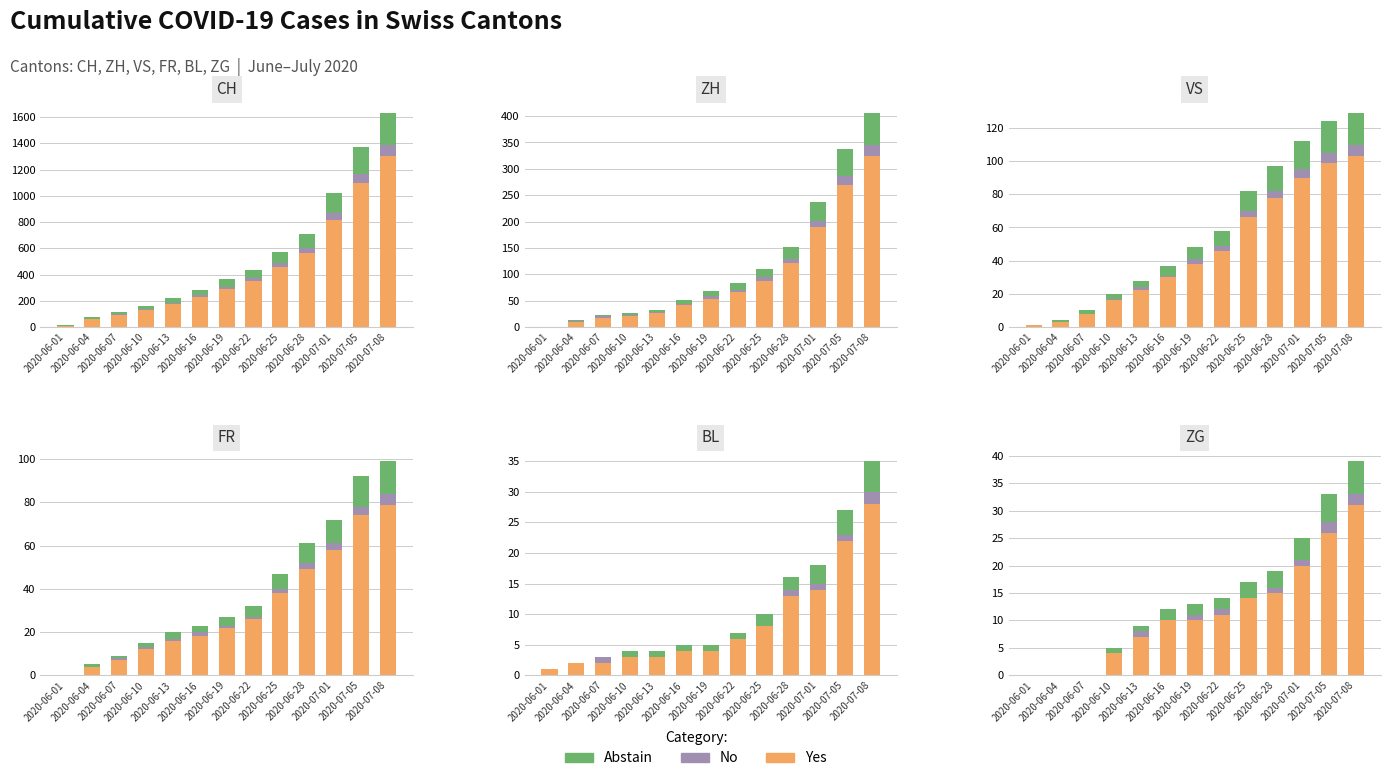

What is the label of the 10th bar from the right?

2020-06-10